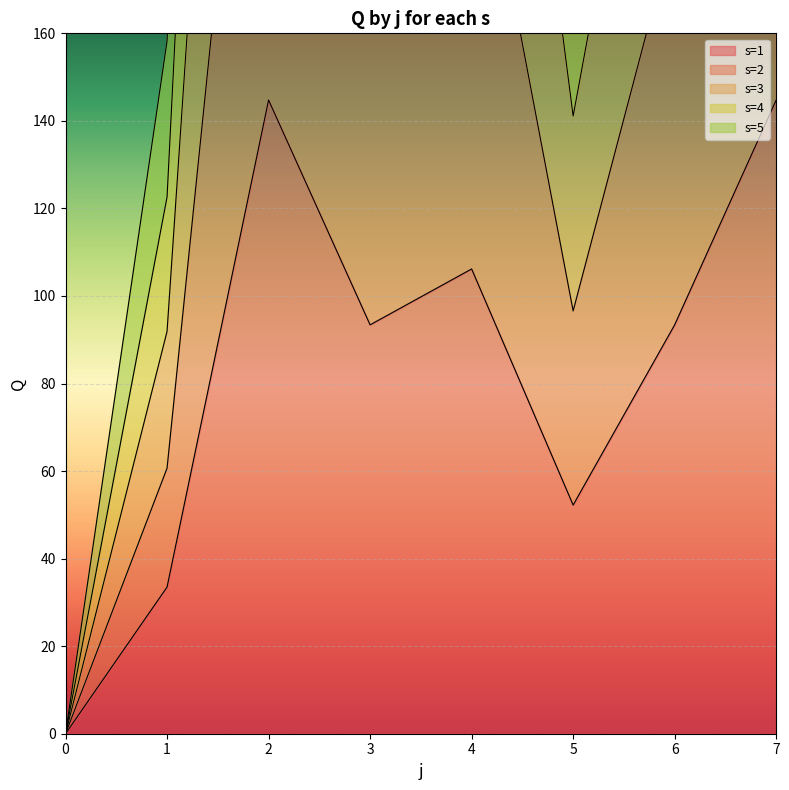

True or false: s=3 and s=2 intersect in this chart.

False